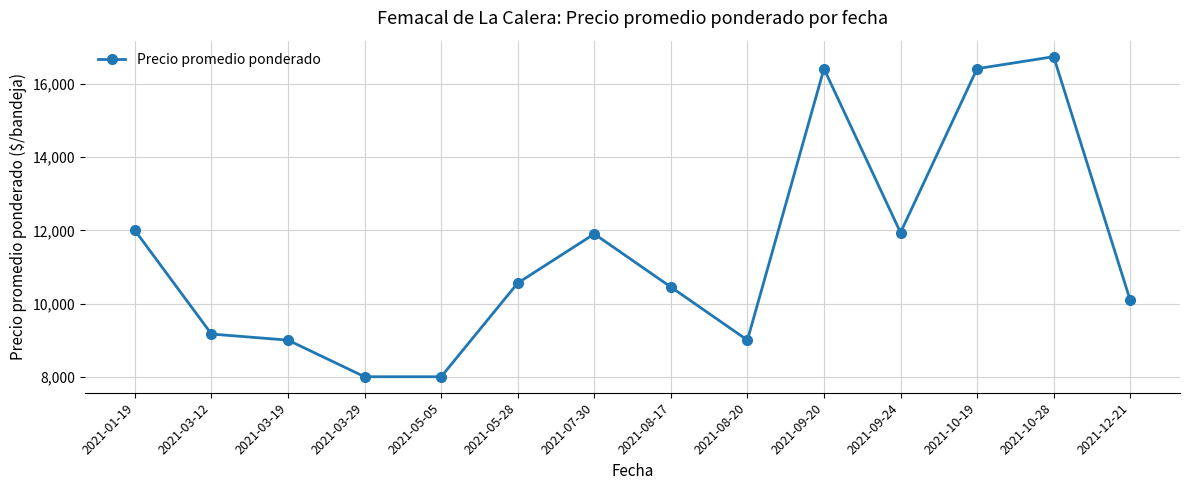

What is the sum of all values?

159683.2